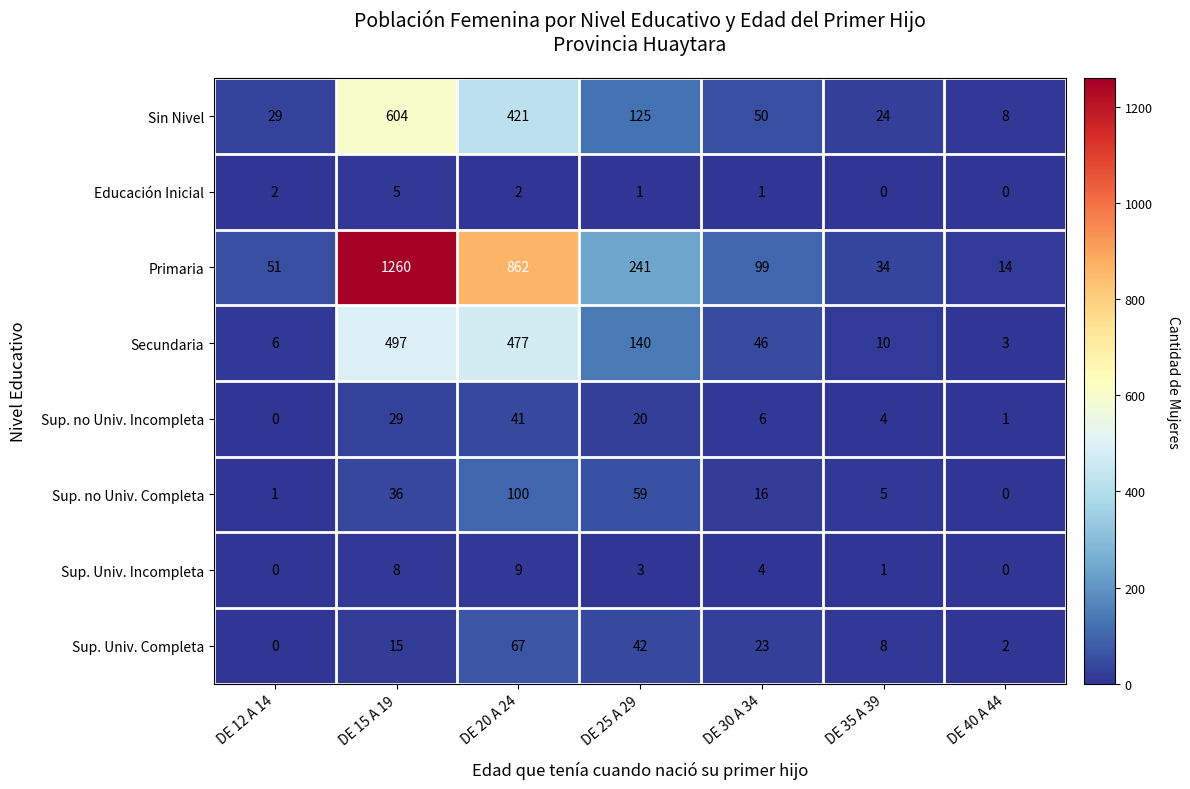

How many data points does each series have?

7